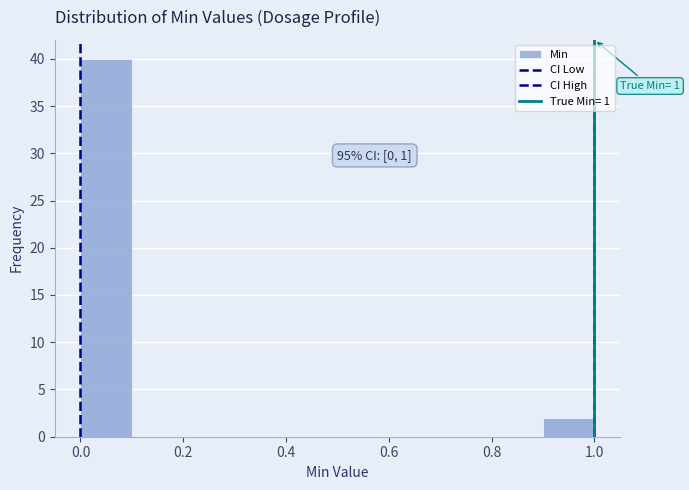

Which range on the x-axis has the tallest bar?

0.0 to 0.1